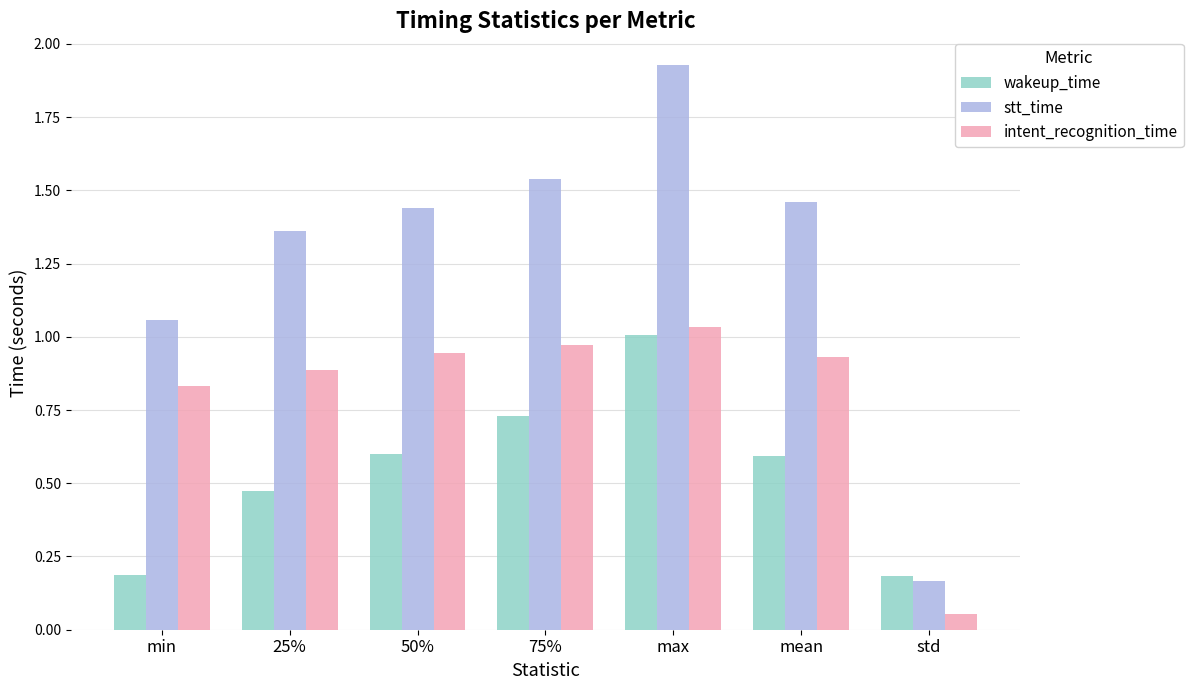

What is the sum of all wakeup_time values?

3.8